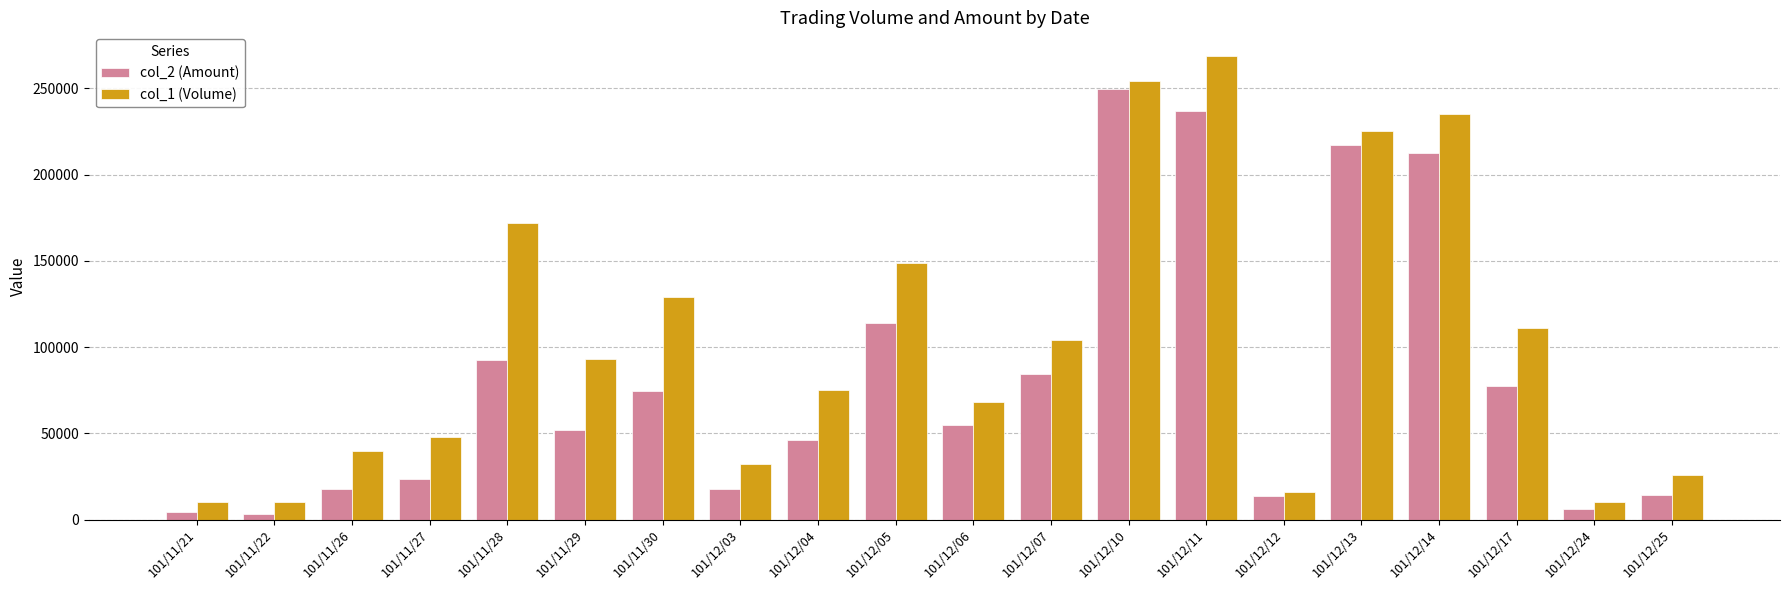

Is the value of col_1 (Volume) at 101/12/25 greater than the value of col_2 (Amount) at 101/12/04?

No